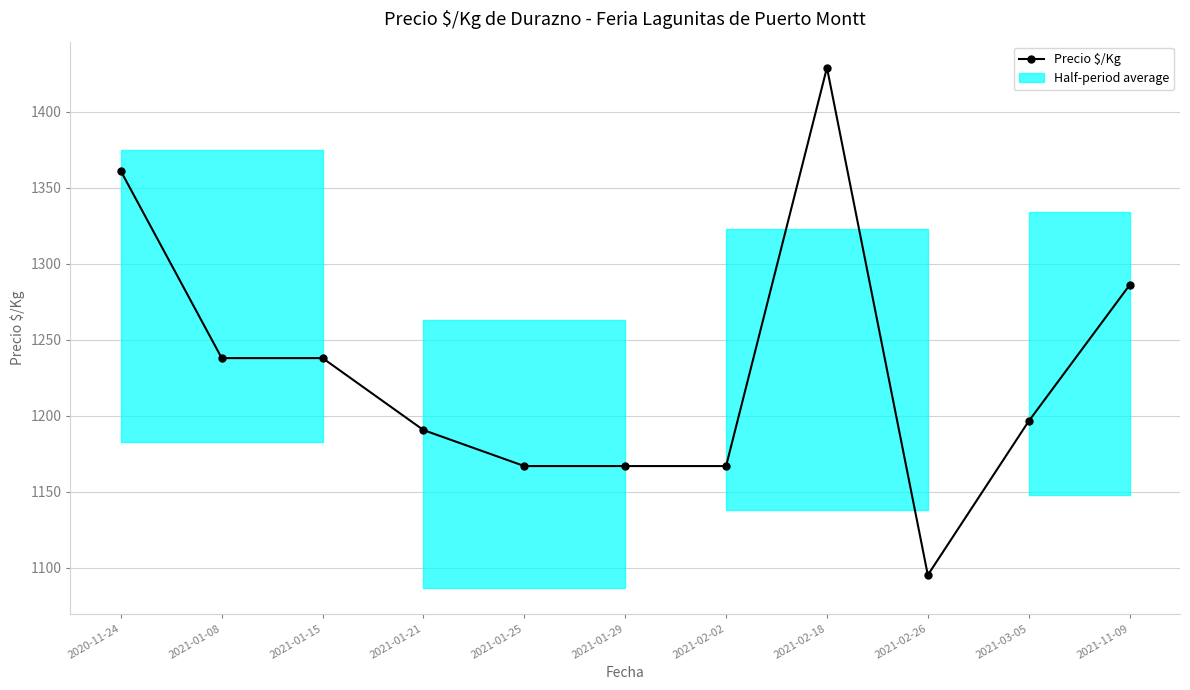

What is the change in value from 2021-01-29 to 2021-03-05?

+29.5